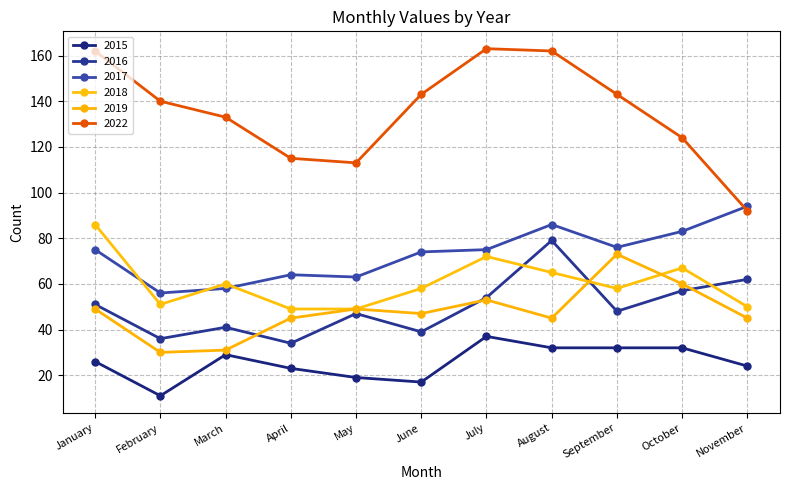

At which category is the sum across all series the highest?

August